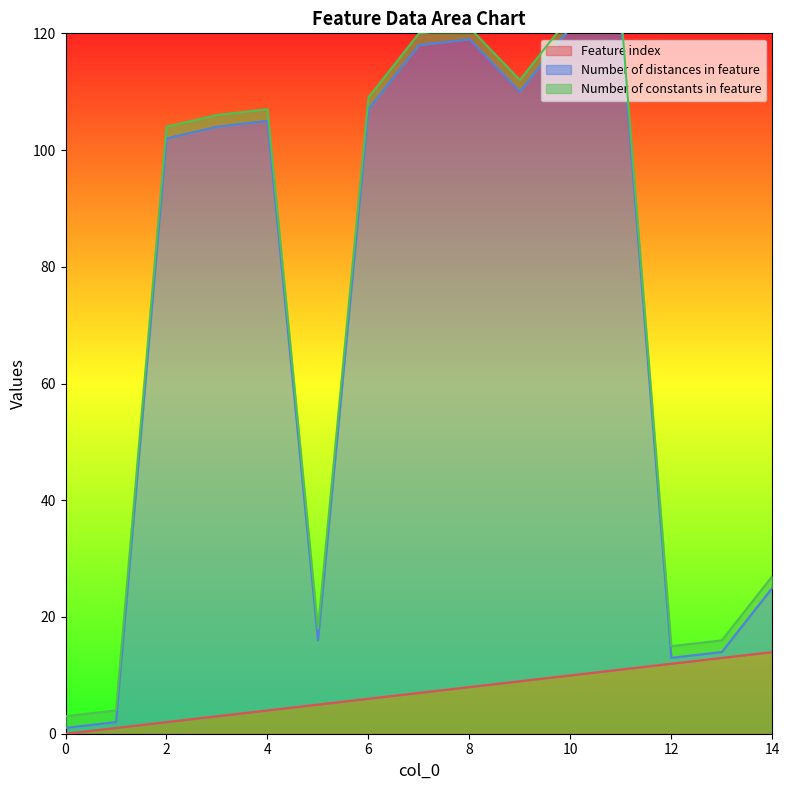

List the labels in order of Number of distances in feature value, smallest first.

0, 1, 12, 13, 5, 14, 2, 3, 4, 6, 9, 7, 8, 10, 11